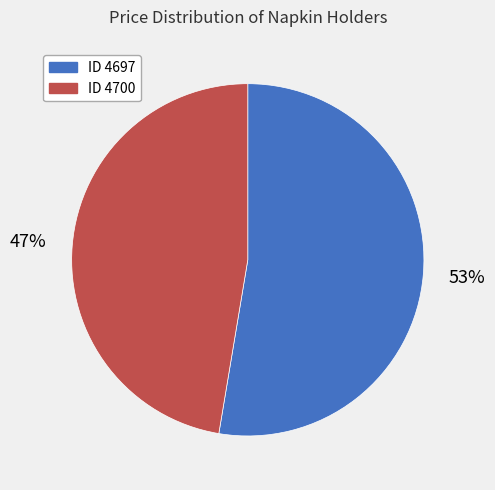

Is the sum of ID 4697 and ID 4700 greater than half?

Yes